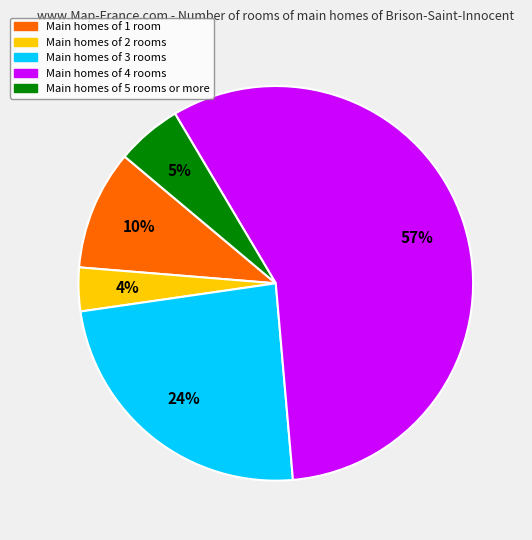

Which has a higher value, Main homes of 1 room or Main homes of 5 rooms or more?

Main homes of 1 room